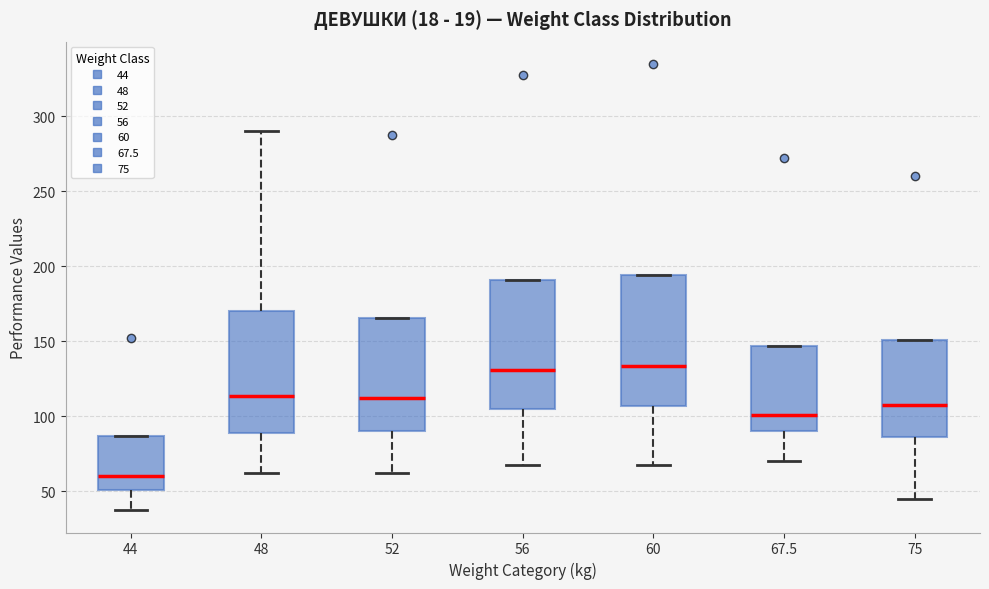

Where does the lower whisker of the box at x = 44 end on the y-axis? The values are not printed on the chart, so give them approximately, as read against the axis.

40